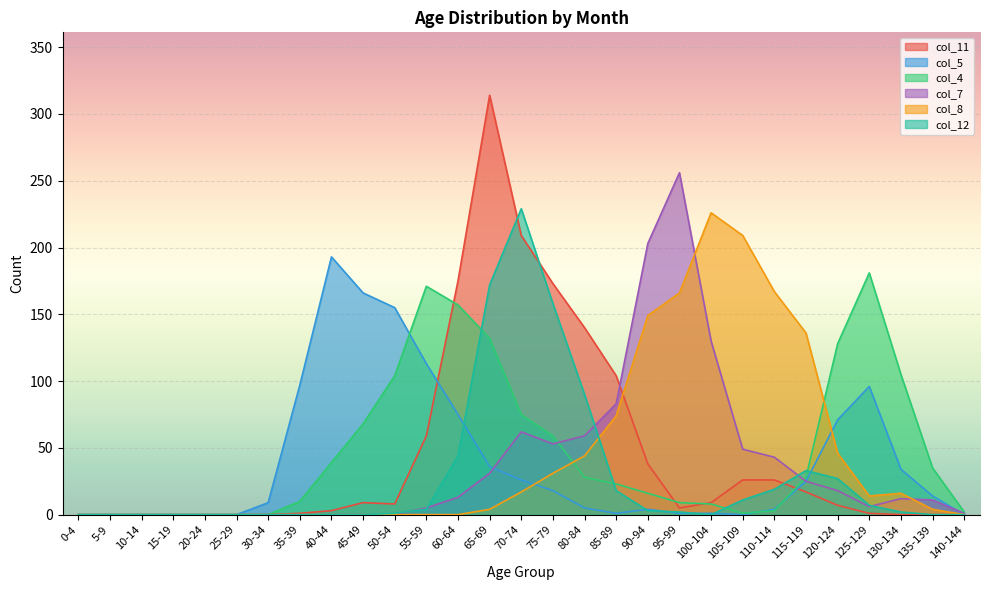

True or false: col_12 has a value of 3 at 90-94.

True